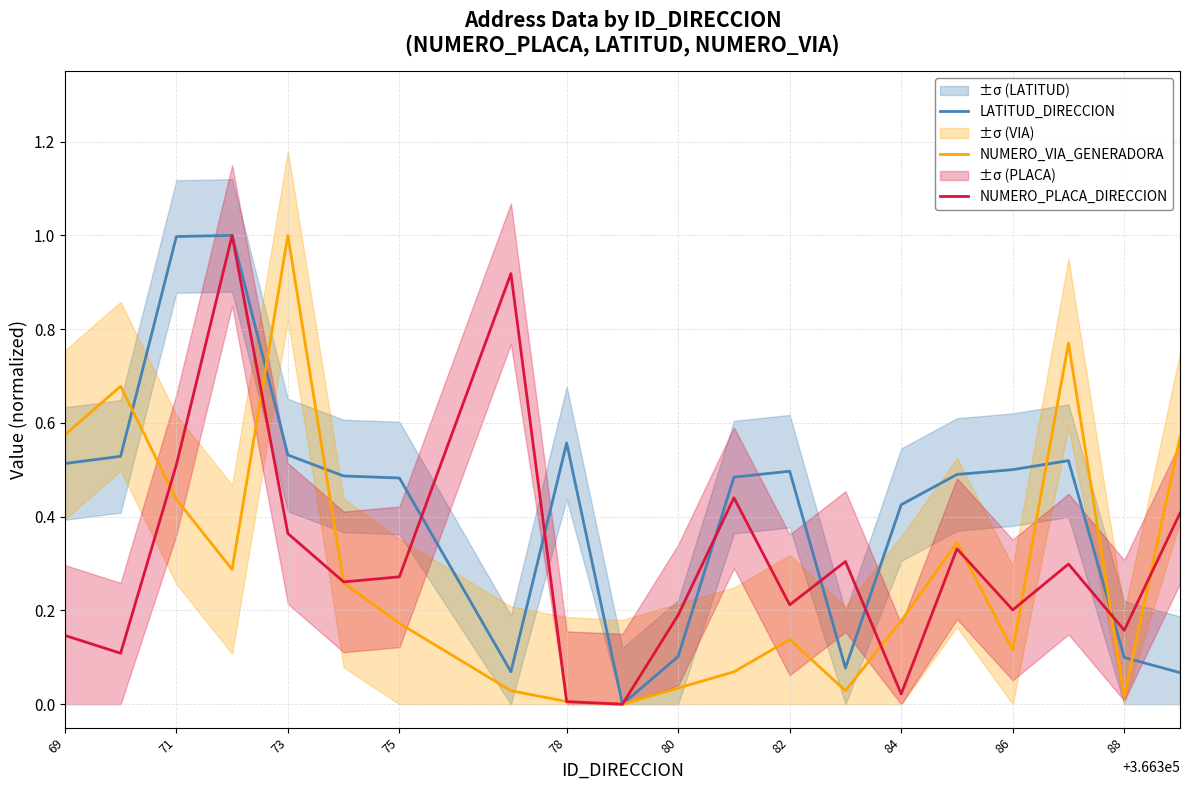

What is the average value of the LATITUD_DIRECCION series?

0.4